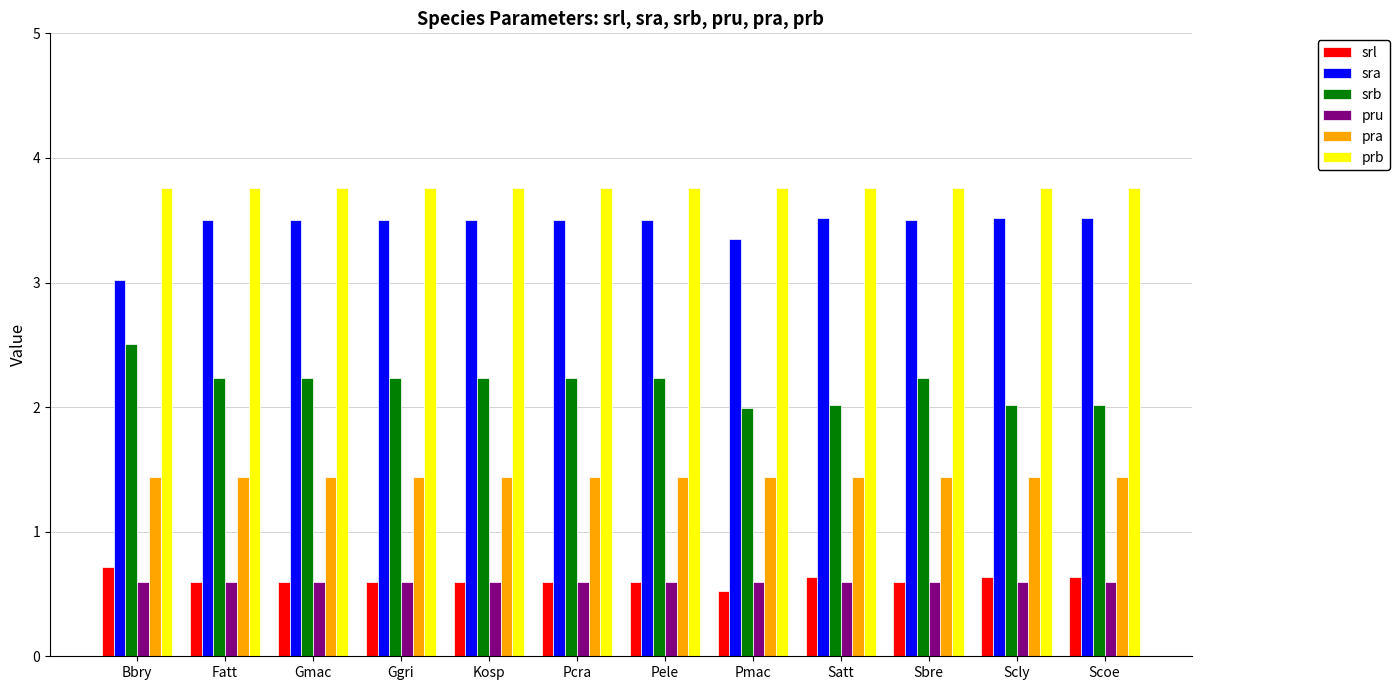

What are all the series names shown in the legend?

srl, sra, srb, pru, pra, prb